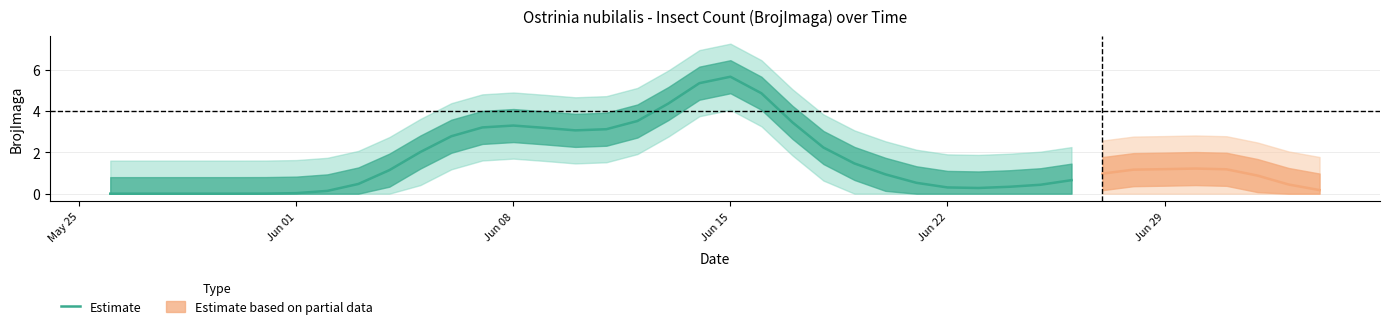

How many interior local valleys (lower than both neighbors) does the data have?

2